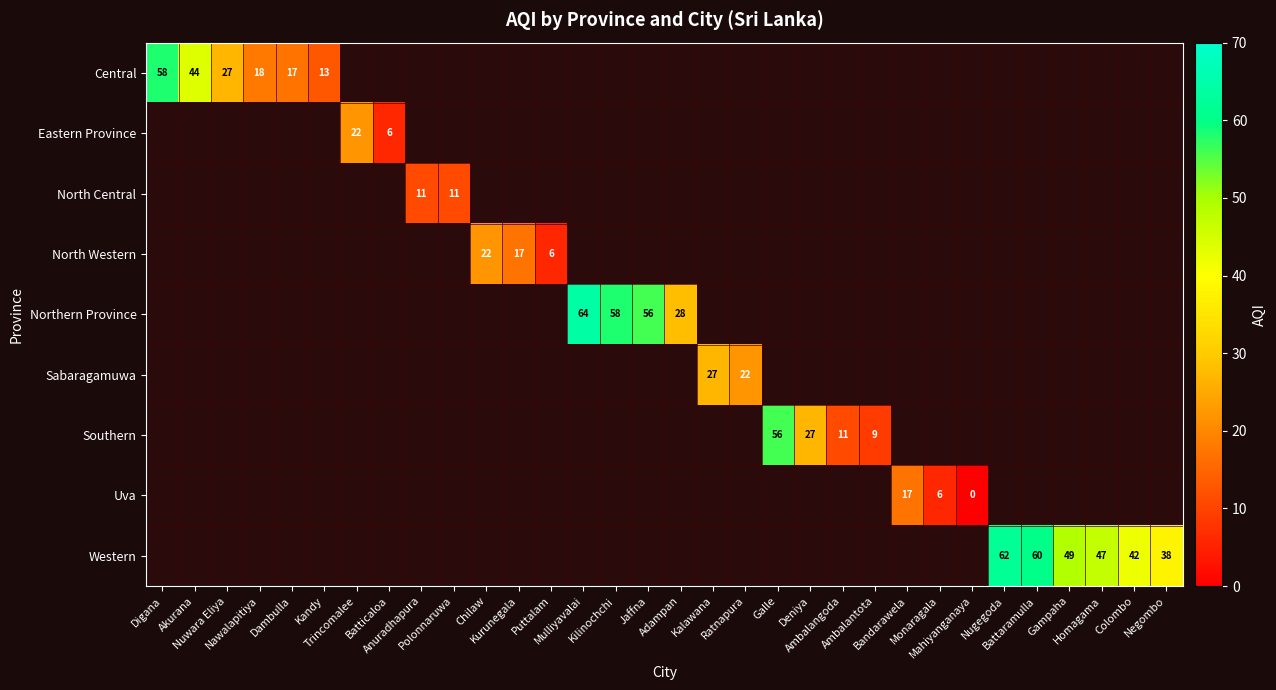

Which label corresponds to the smallest value in the chart?

Mahiyanganaya